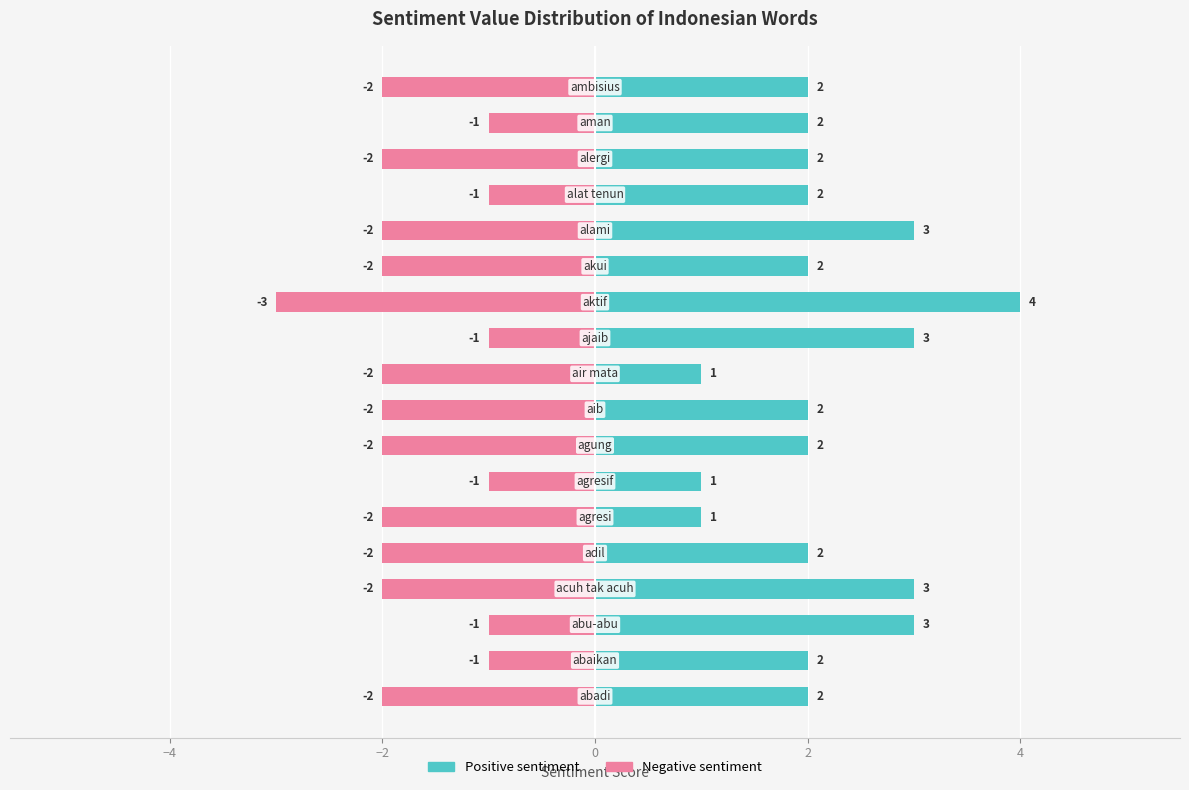

What is the sum of the Positive sentiment values at 11 and 7?

6